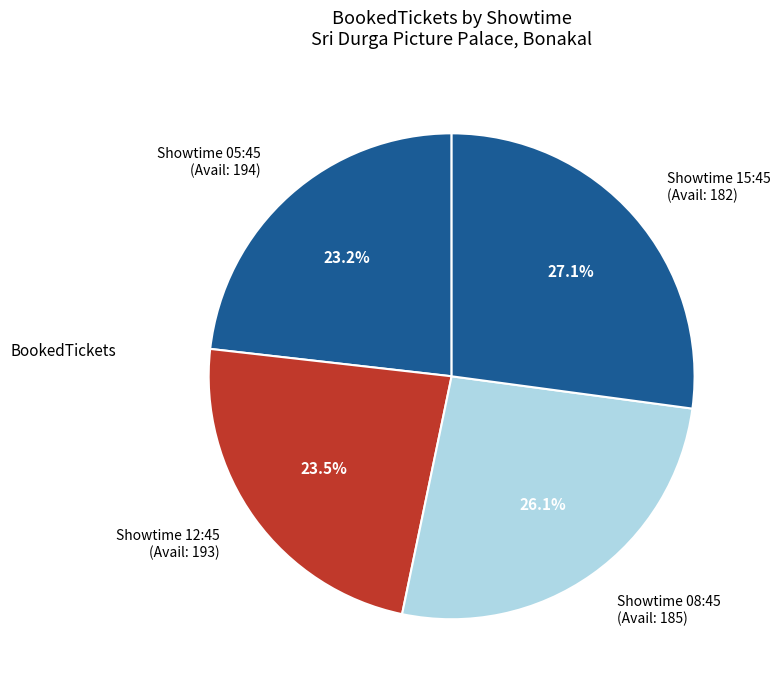

Does Showtime 15:45 (Avail: 182) represent more than half of the total?

No